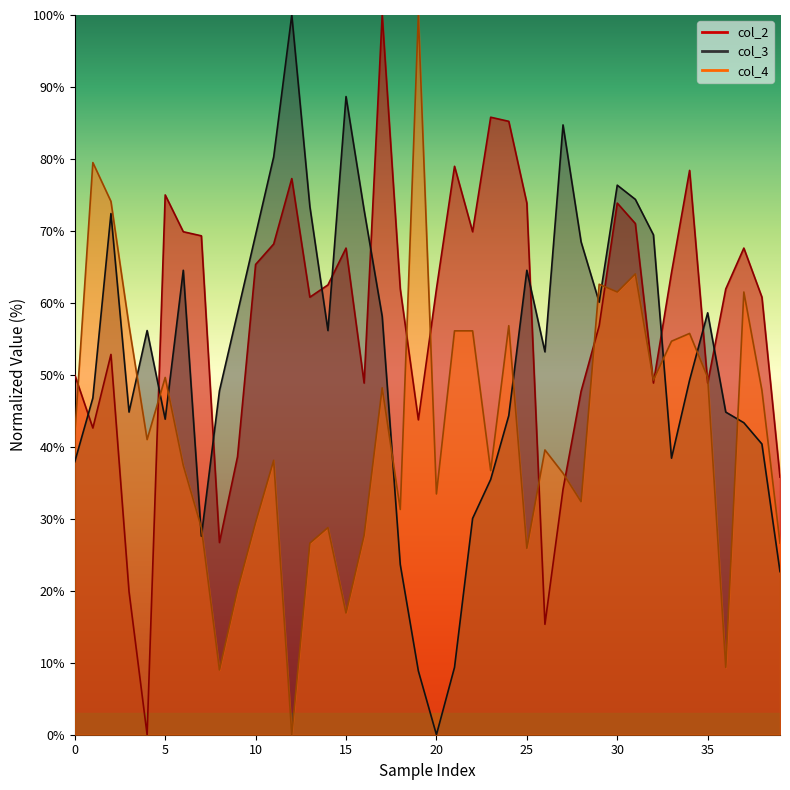

What is the difference between the maximum and minimum values in the col_2 series?

100.0